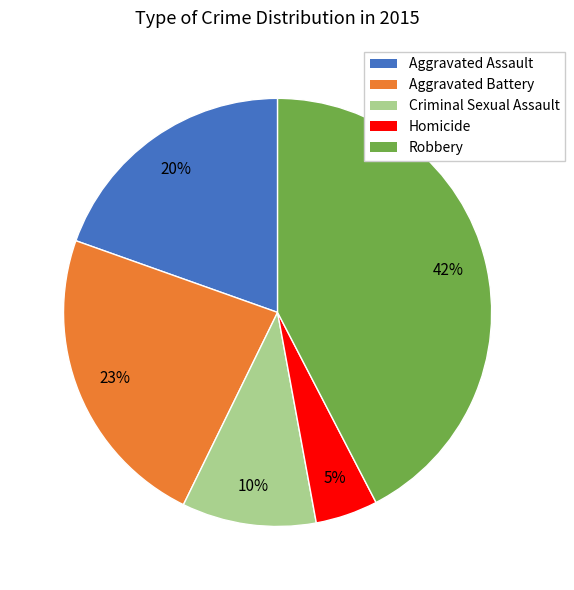

True or false: Robbery accounts for 42% of the total.

True